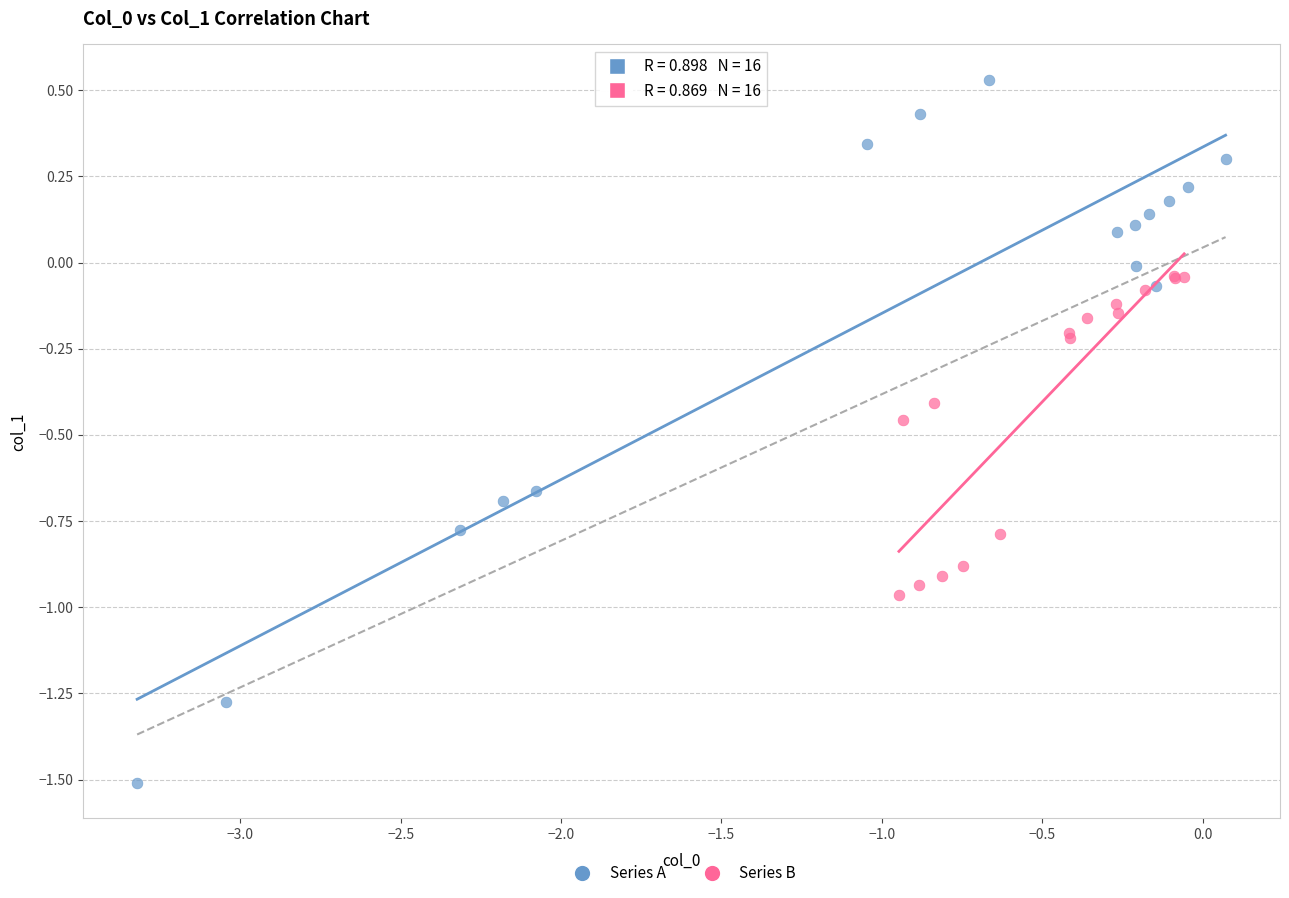

Which series reaches the maximum Y coordinate?

Series A